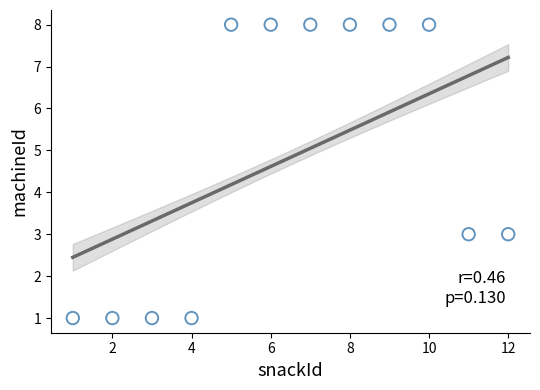

What is the range of Y values (max minus min)?

7